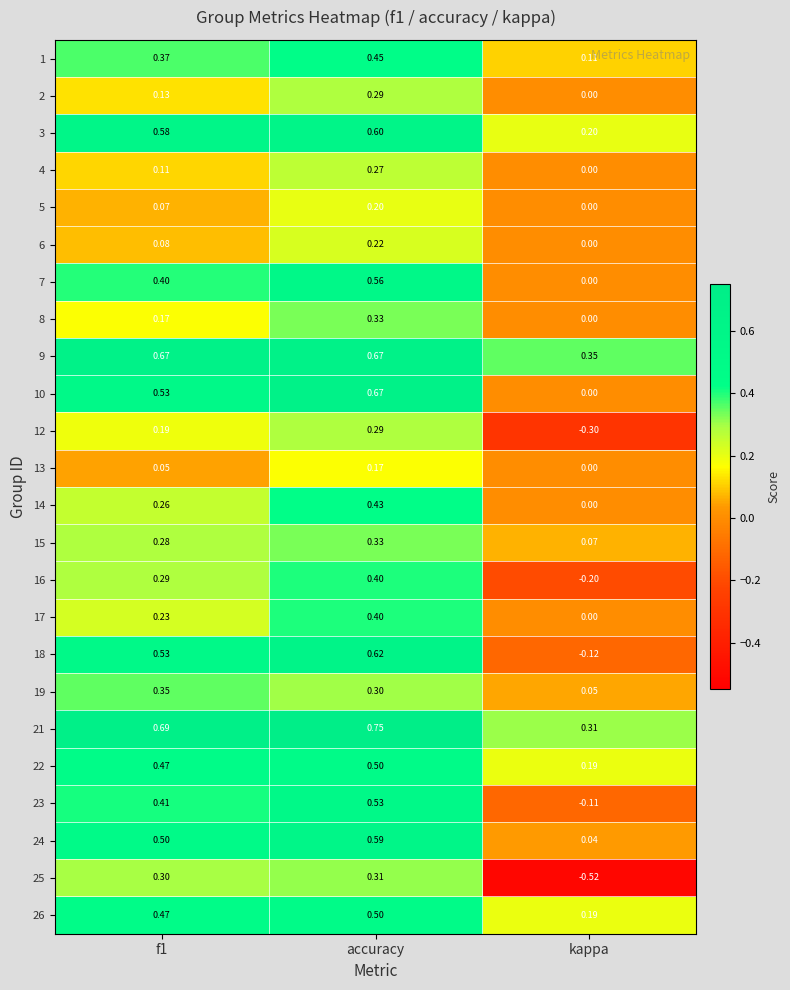

Which category has the highest value in the 26 series?

accuracy